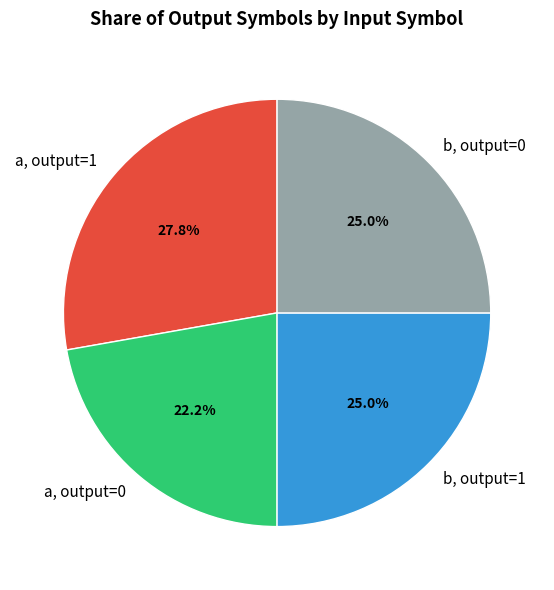

Approximately how many times larger is the value at a, output=0 compared to b, output=0?

0.9